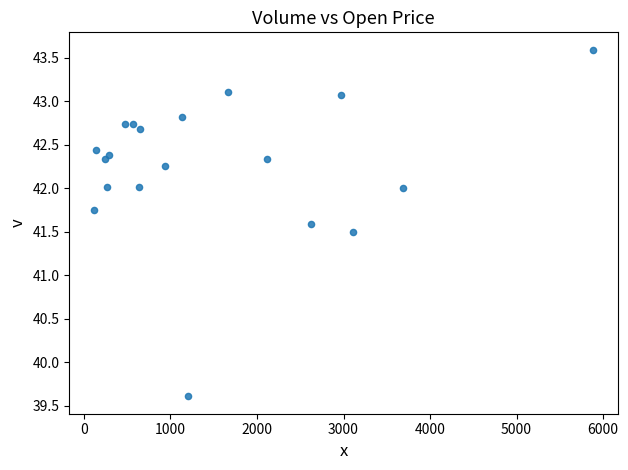

What Y value in the scatter plot is closest to 41?

41.5